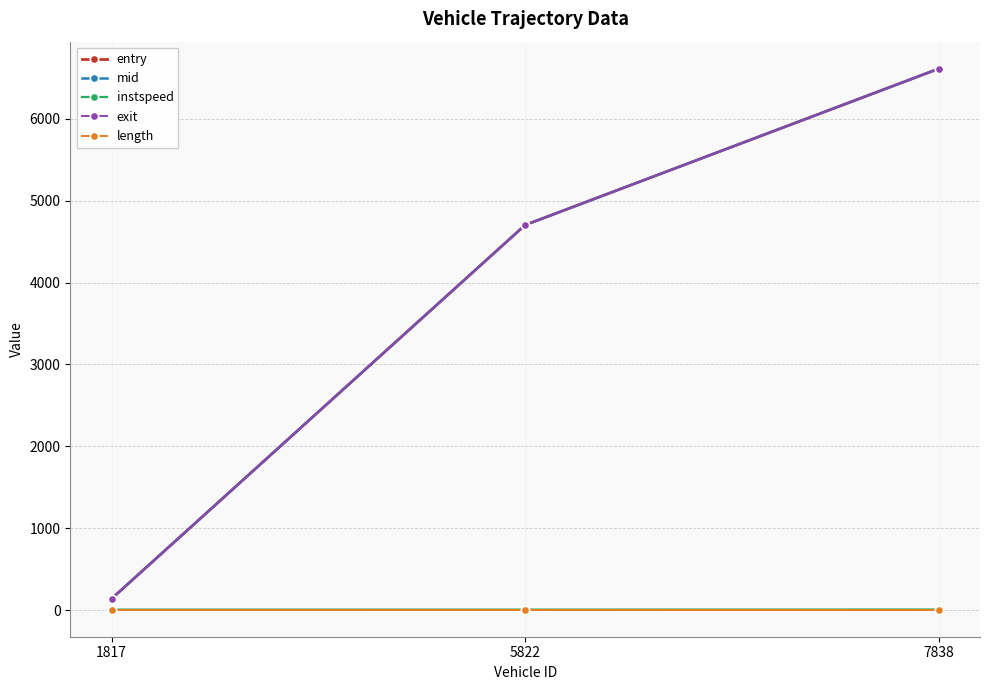

How many lines are shown in the chart?

5